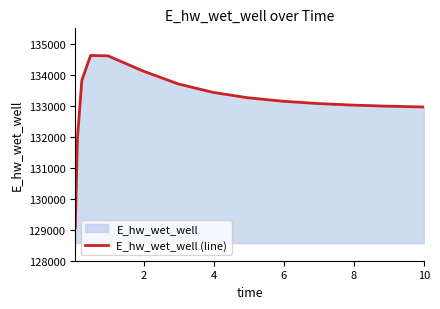

How many lines are shown in the chart?

1